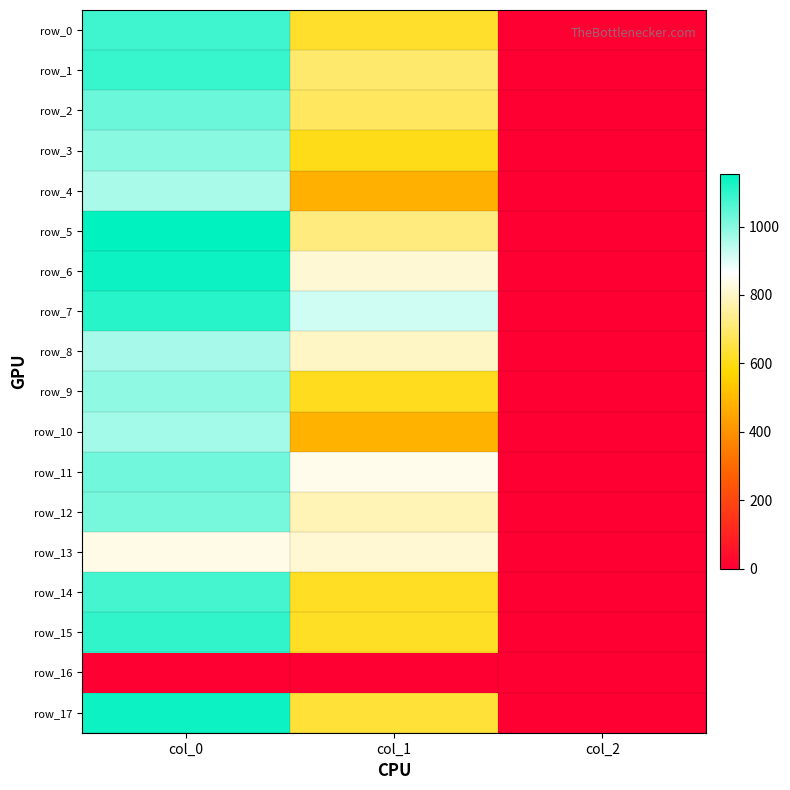

Which has a higher value, col_2 or col_0?

col_0